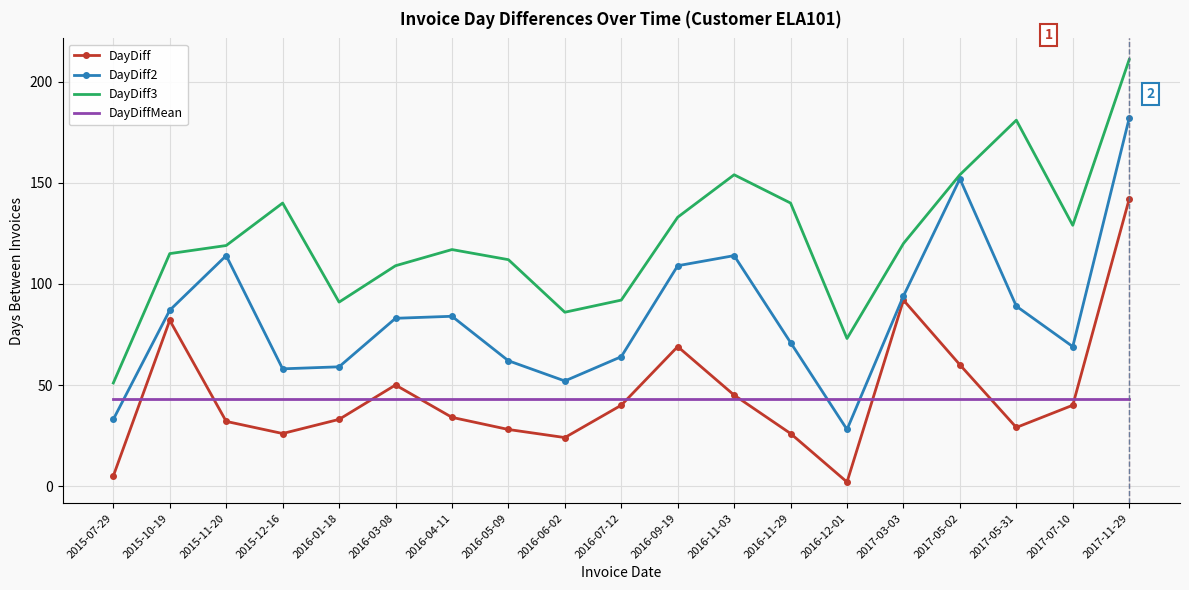

Where is the first local maximum for DayDiff2?

2015-11-20